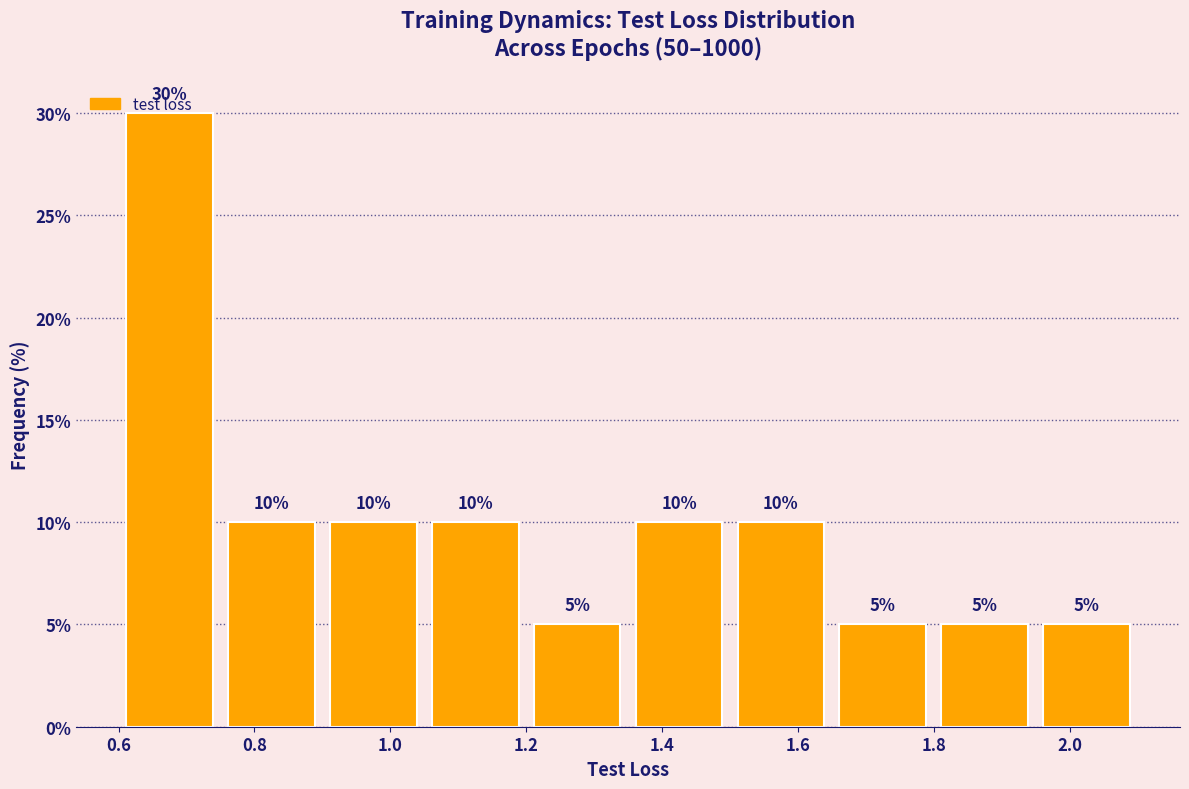

Reading left to right, list every bar in this chart as the range it spans on the x-axis followed by its height. The bar edges are not printed on the chart, so give them approximately, as read against the axis.

0.60 to 0.75: 30
0.75 to 0.90: 10
0.90 to 1.05: 10
1.05 to 1.20: 10
1.20 to 1.35: 5
1.35 to 1.50: 10
1.50 to 1.65: 10
1.65 to 1.80: 5
1.80 to 1.95: 5
1.95 to 2.10: 5